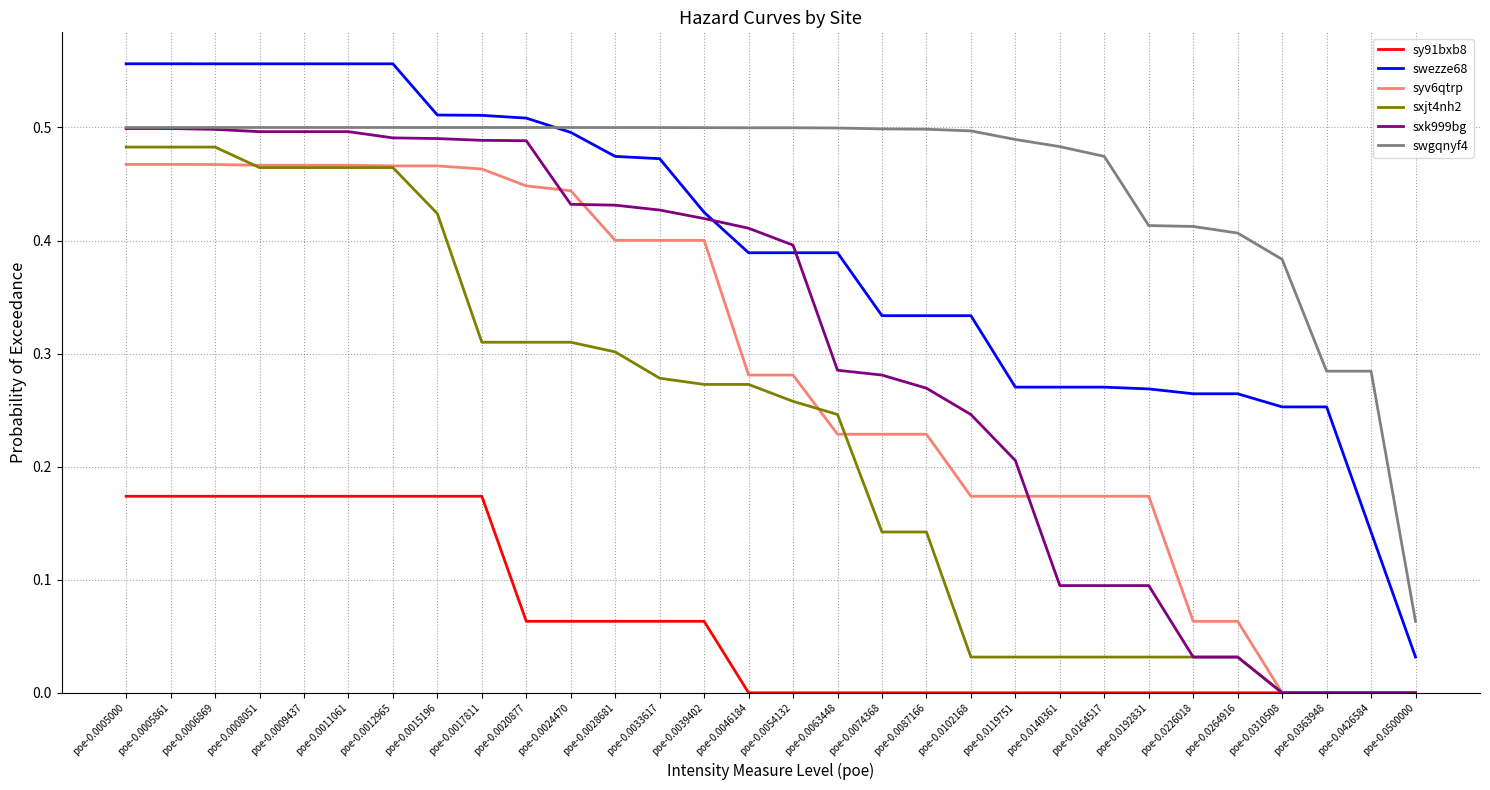

True or false: swezze68 and sy91bxb8 intersect in this chart.

False